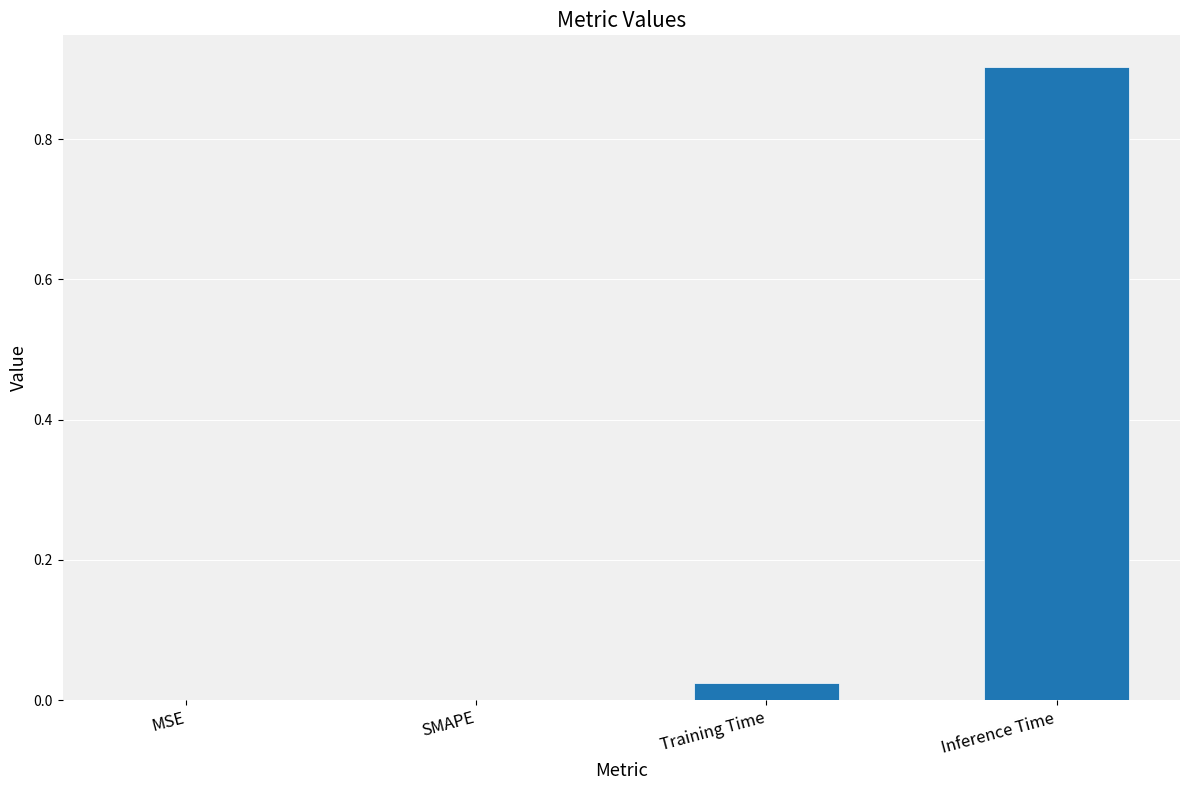

Which label corresponds to the largest value in the chart?

Inference Time